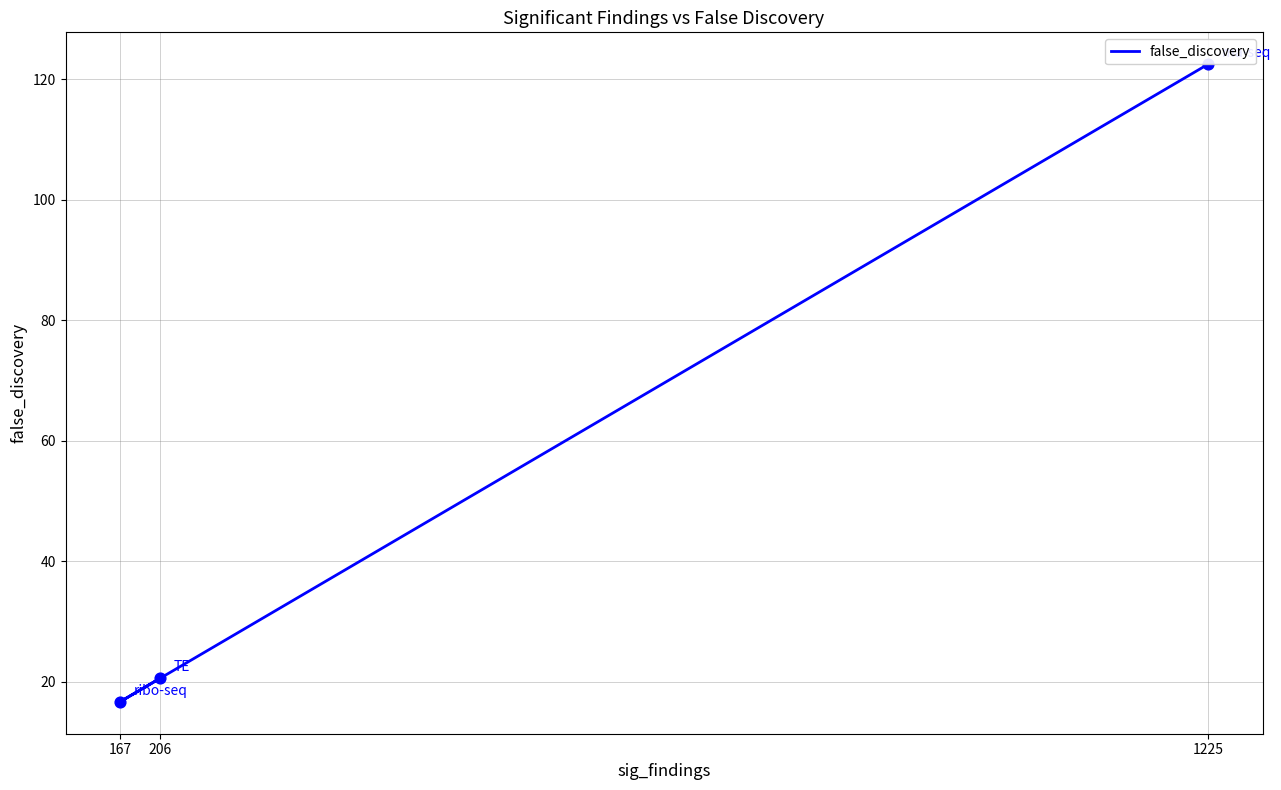

What is the change in value from 1225 to 206?

-101.9